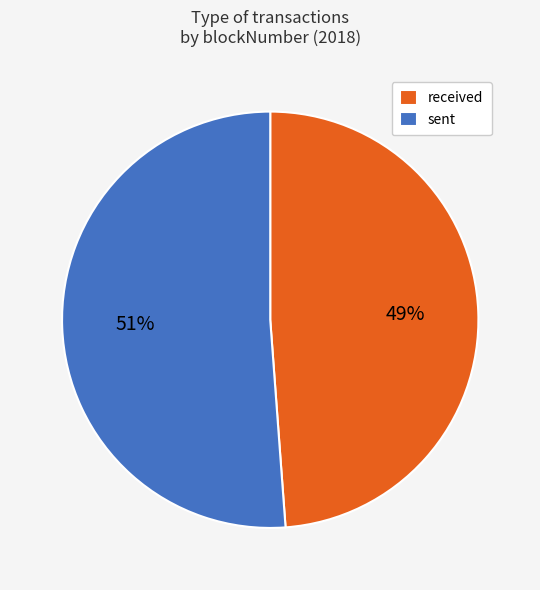

Which category has the biggest portion of the pie?

sent